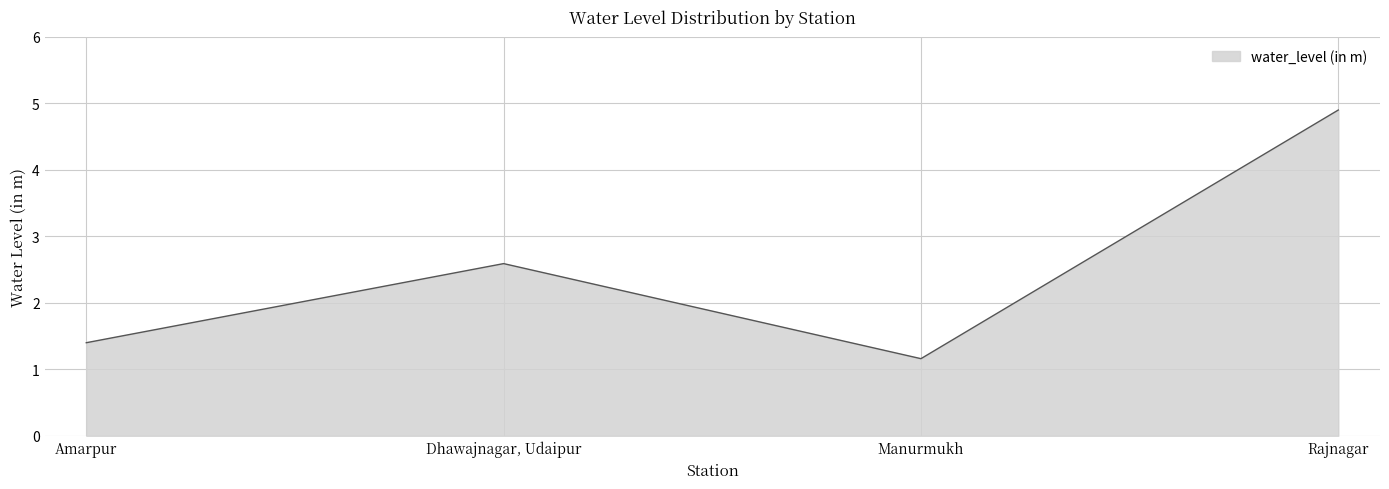

Where is the data nearest to the value 3?

Dhawajnagar, Udaipur